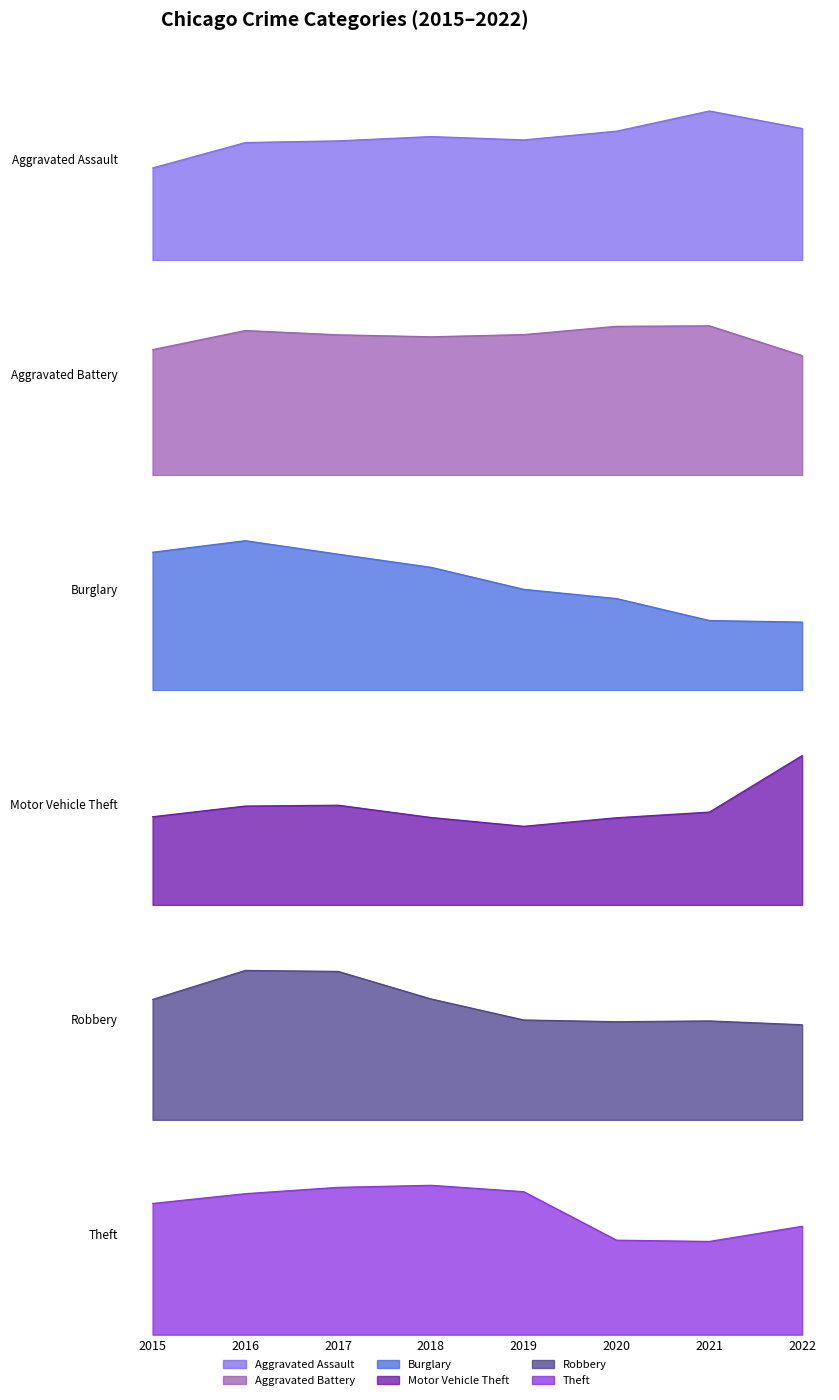

At which category is the sum across all series the highest?

2017